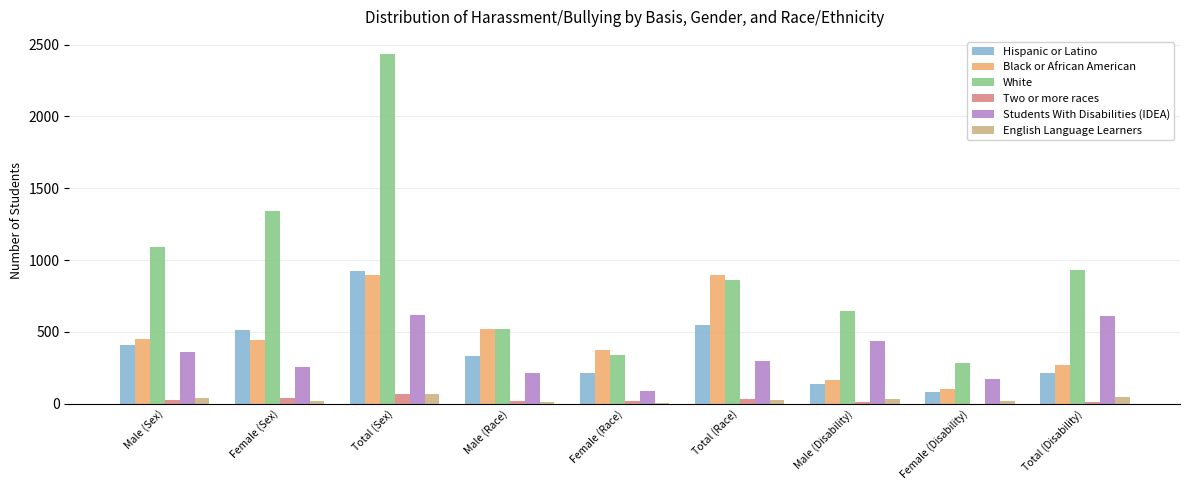

What is the sum of all Two or more races values?

229